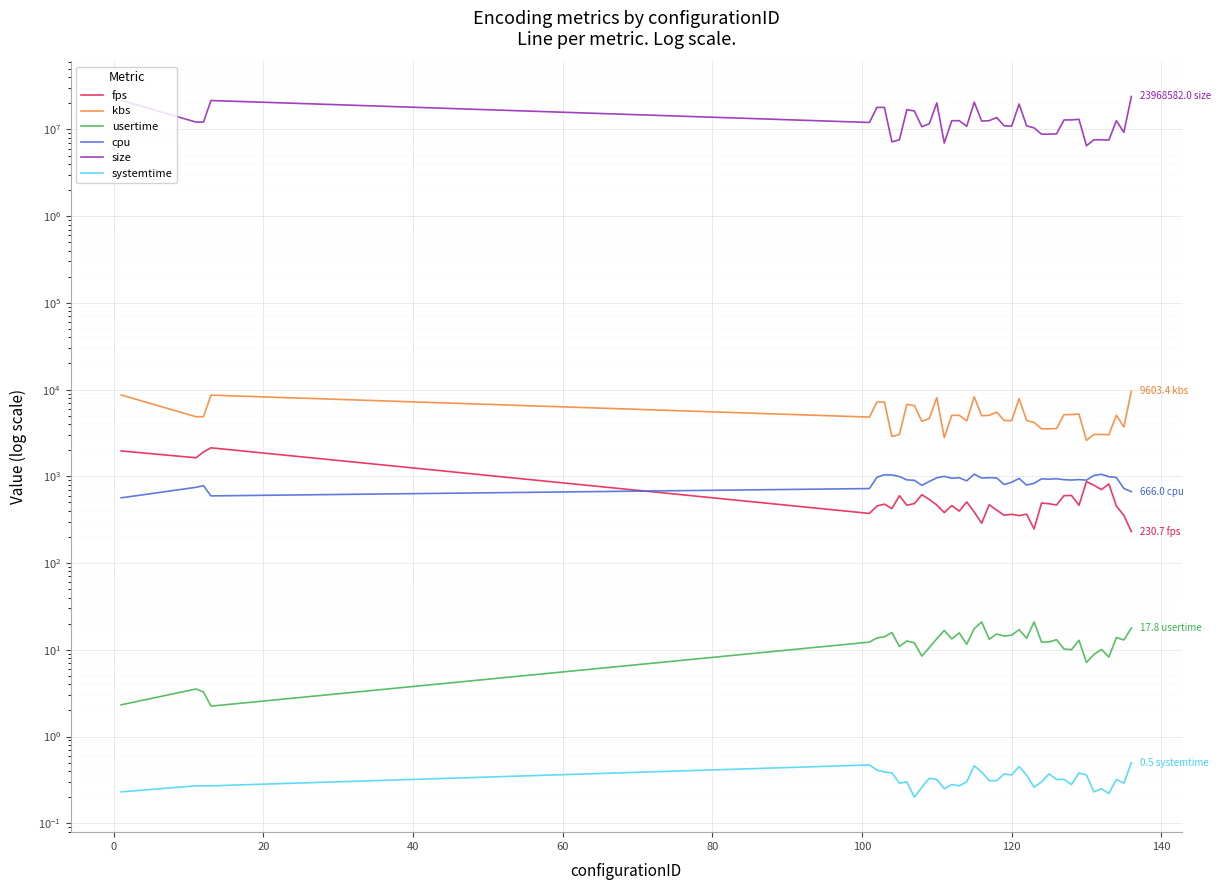

What is the sum of all systemtime values?

12.9